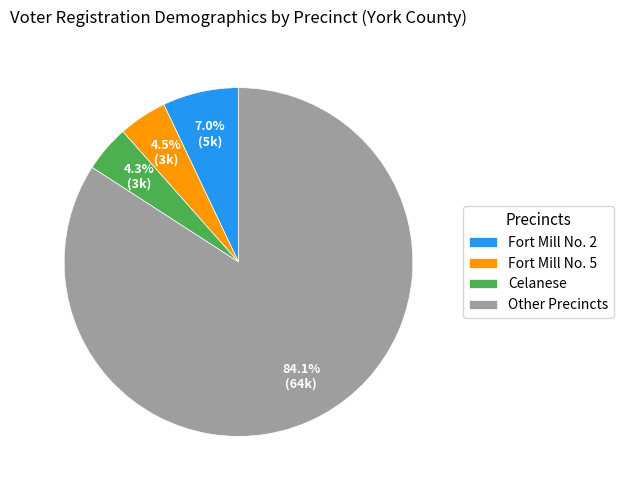

How many segments does this pie chart have?

4